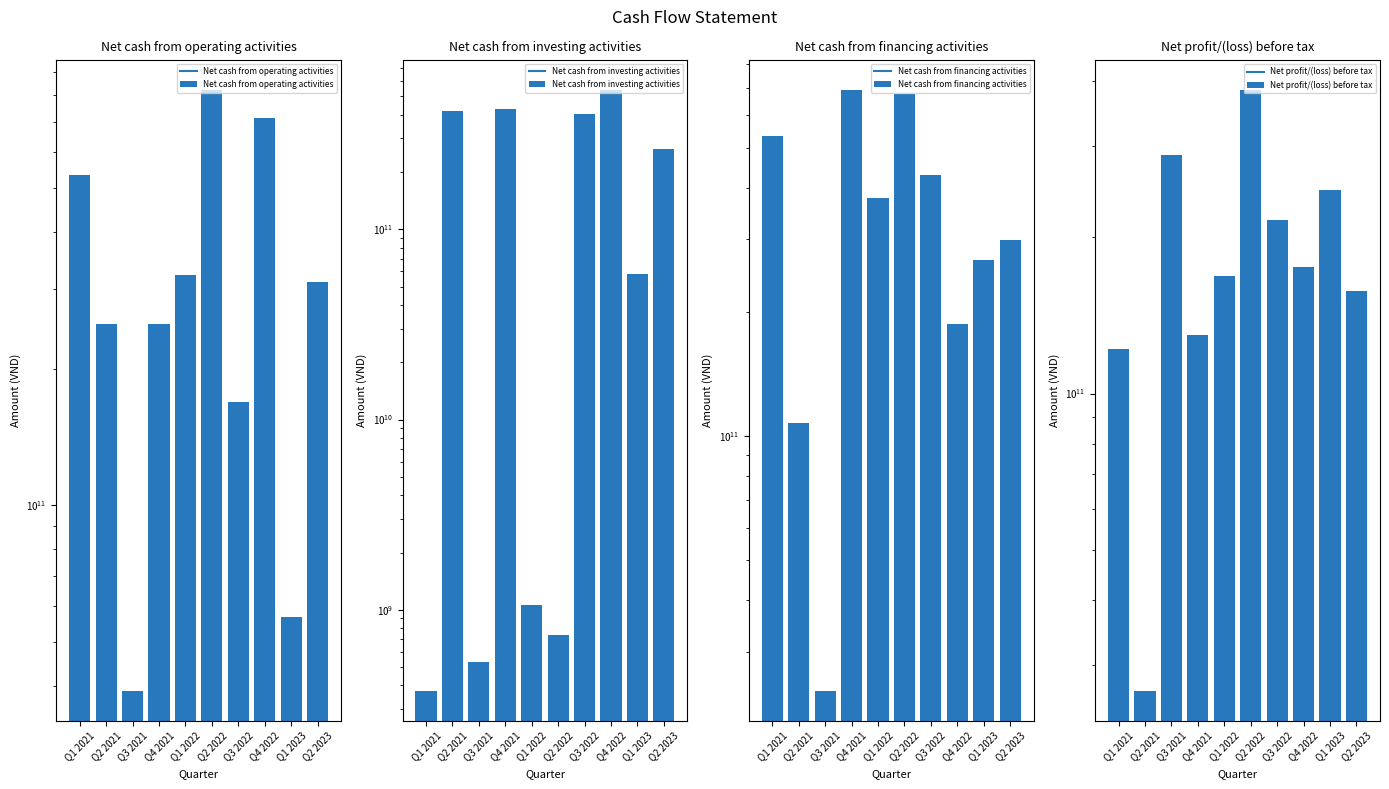

Reading left to right, transcribe all the data shown in this chart.

Net cash from operating activities: 533429213905	251433829217	39060656143	250421335430	322137304374	823936508823	168687359050	712923738384	56769820892	310051150594
Net cash from investing activities: 375549817	419524361041	533771409	426830084735	1063162228	735386599	404024083238	541822561417	58501876973	264482427937
Net cash from financing activities: 533928590169	107548328563	24120311860	692769779659	378701543157	676241136022	430506983034	186891849404	268038056754	299676309760
Net profit/(loss) before tax: 121566461514	26803967674	287798682984	129670376732	168188404999	384231895257	215419474571	175196093785	246173844809	157251721428